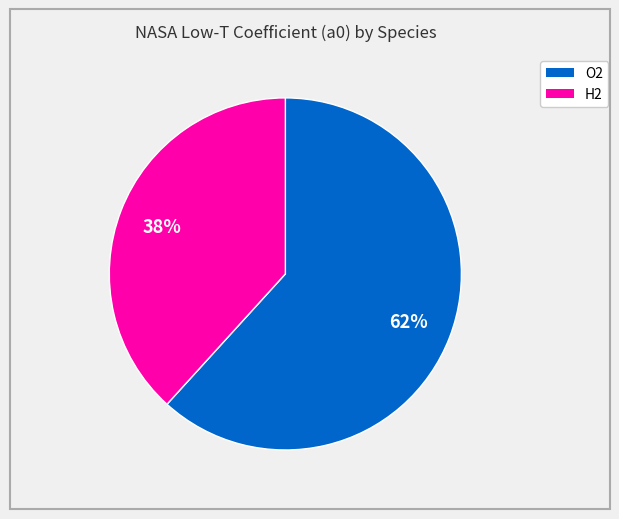

Does H2 represent more than half of the total?

No